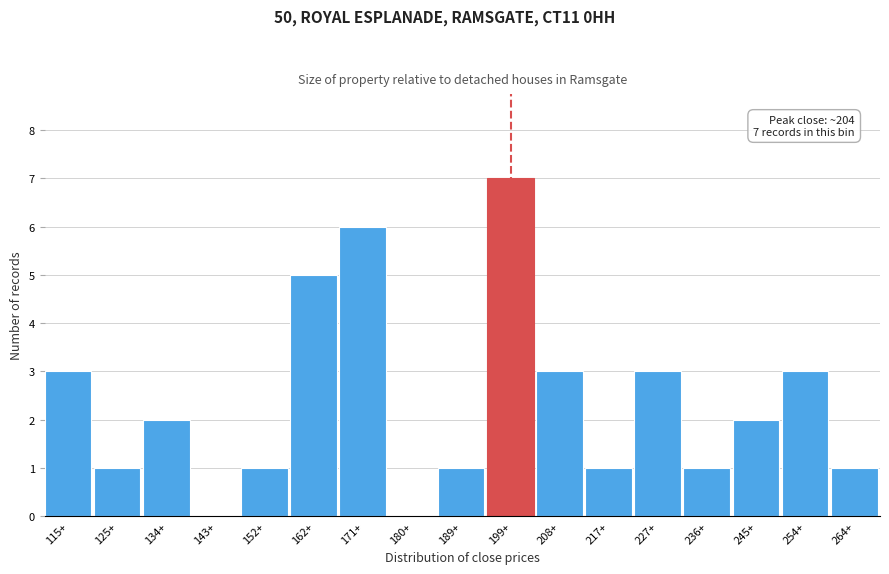

Reading left to right, transcribe all the data shown in this chart.

115+=3	125+=1	134+=2	143+=0	152+=1	162+=5	171+=6	180+=0	189+=1	199+=7	208+=3	217+=1	227+=3	236+=1	245+=2	254+=3	264+=1